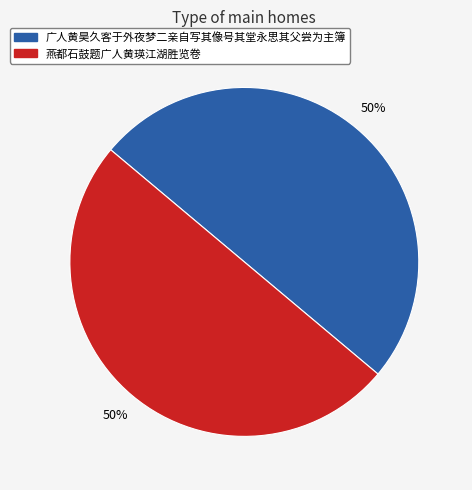

Combined, do 燕都石鼓题广人黄瑛江湖胜览卷 and 广人黄昊久客于外夜梦二亲自写其像号其堂永思其父尝为主簿 account for over 50%?

Yes